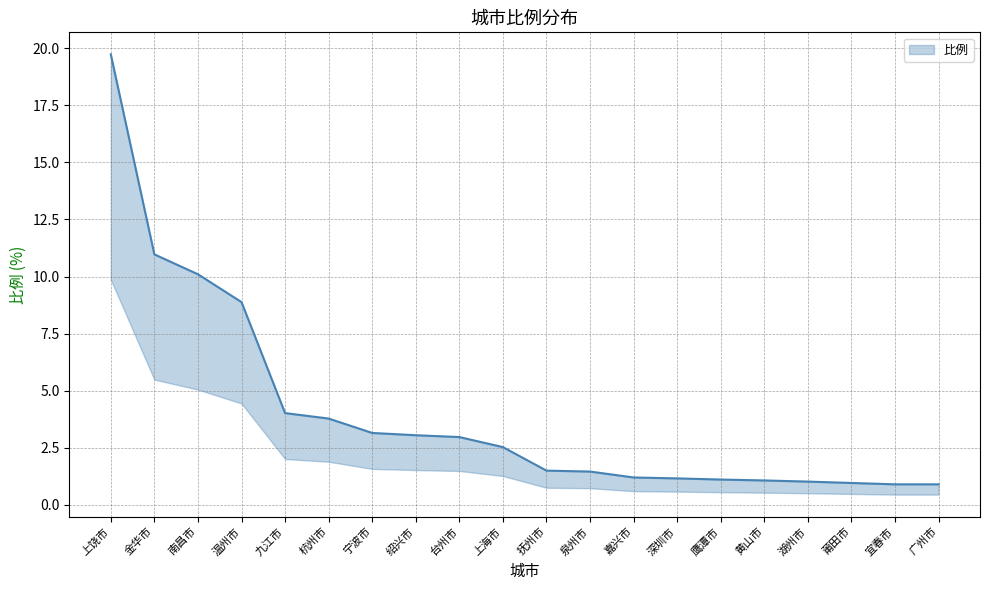

What is the label of the 14th point from the right?

宁波市